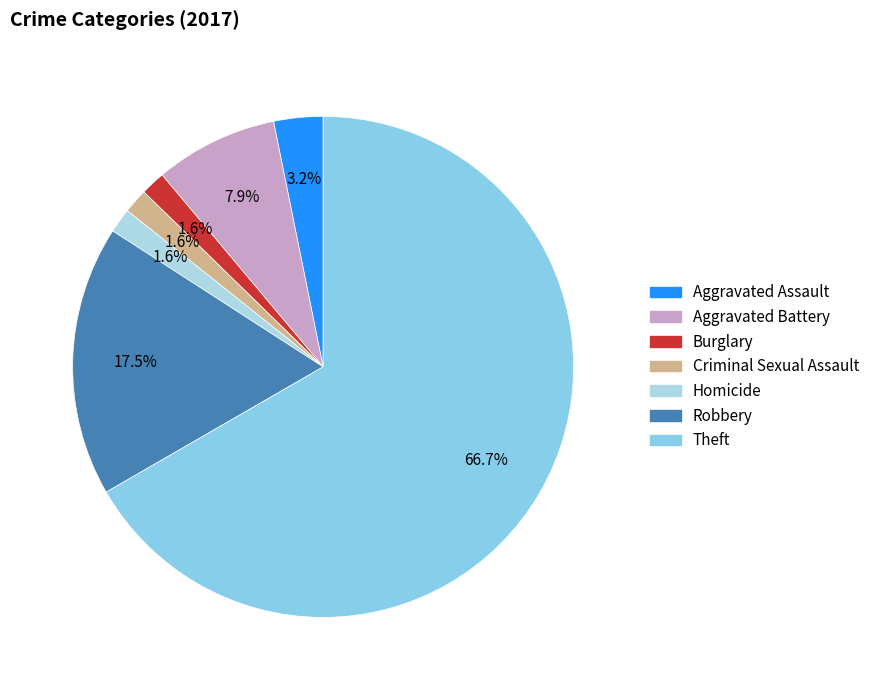

To the nearest percent, what percentage of the pie is Criminal Sexual Assault?

2%